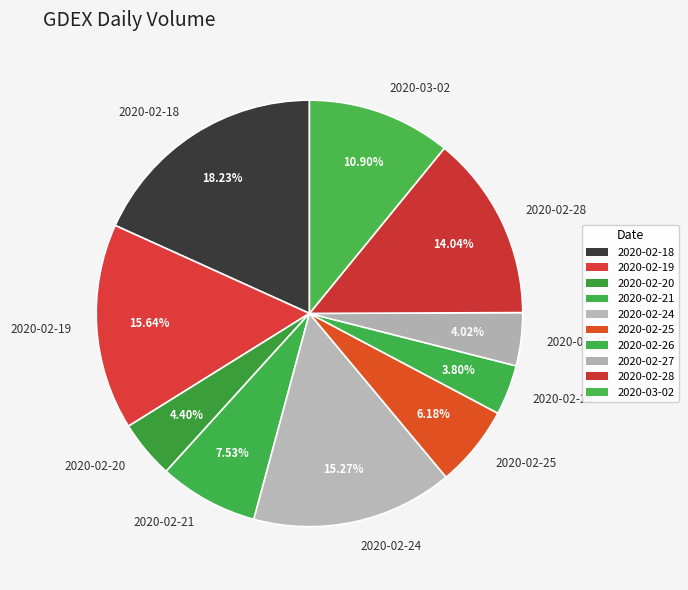

What is the total percentage of 2020-02-24 and 2020-02-25?

21.4%